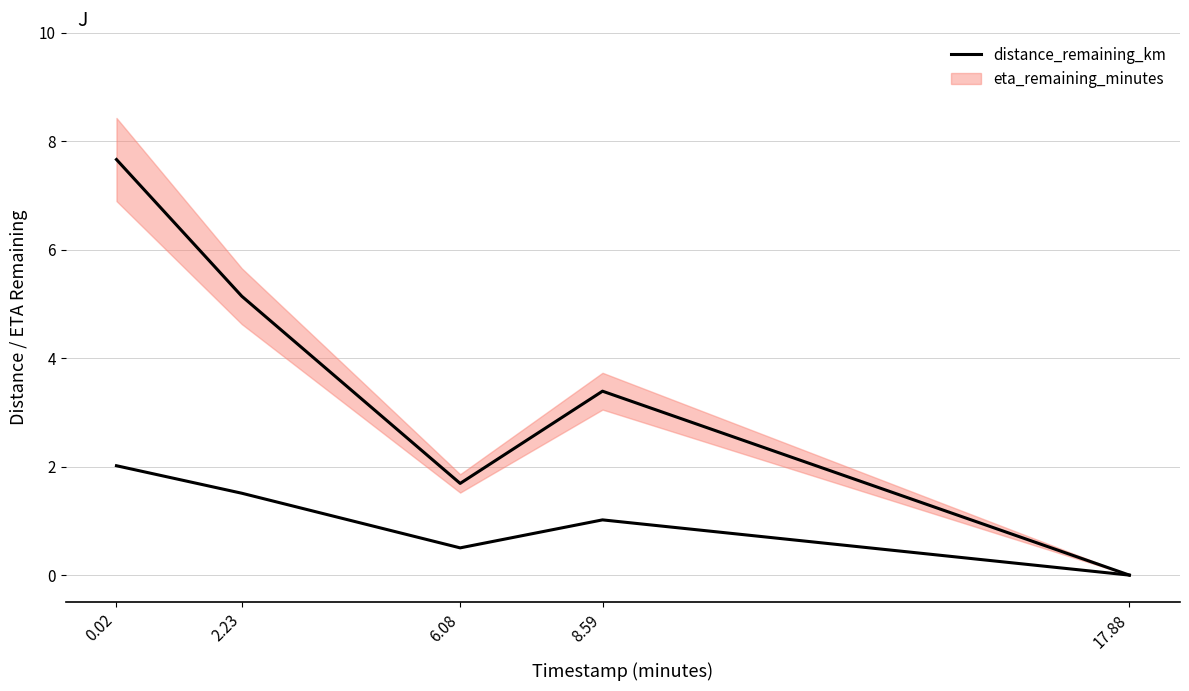

At which category does the chart reach its minimum across all series?

17.88